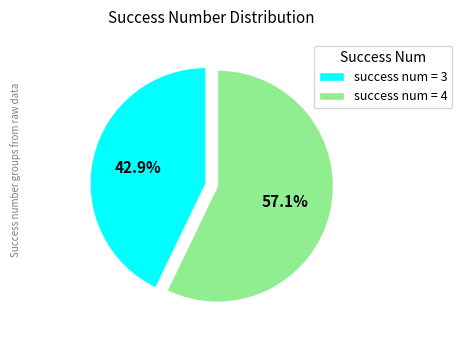

Rank the categories by value from lowest to highest.

success num = 3, success num = 4